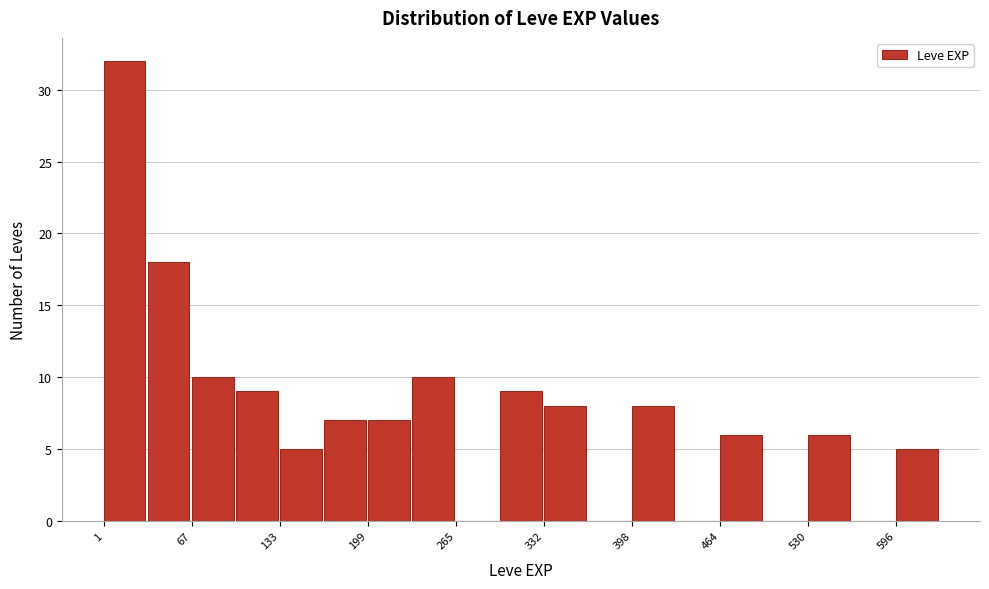

Around what value on the x-axis is the tallest bar? Give the approximate position of its centre, as read against the axis.

20